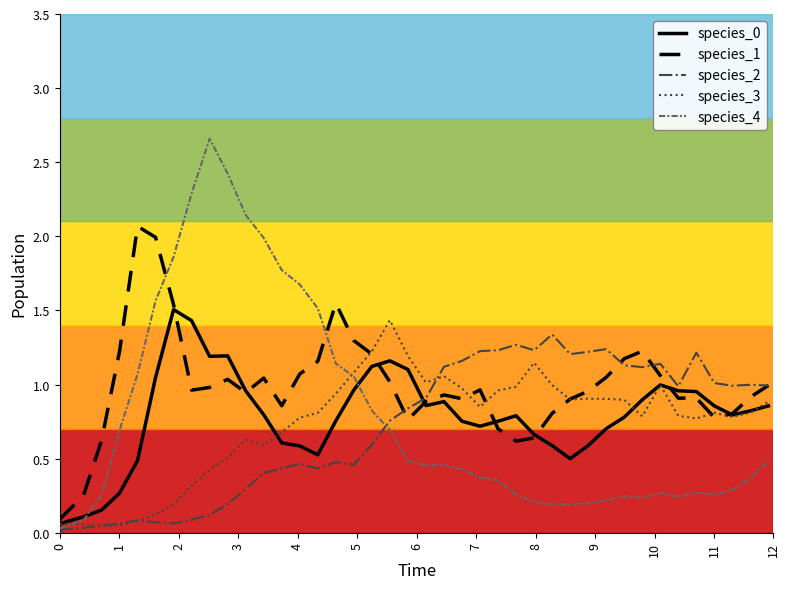

In species_2, how many points are lower than both neighbors (excluding endpoints)?

8